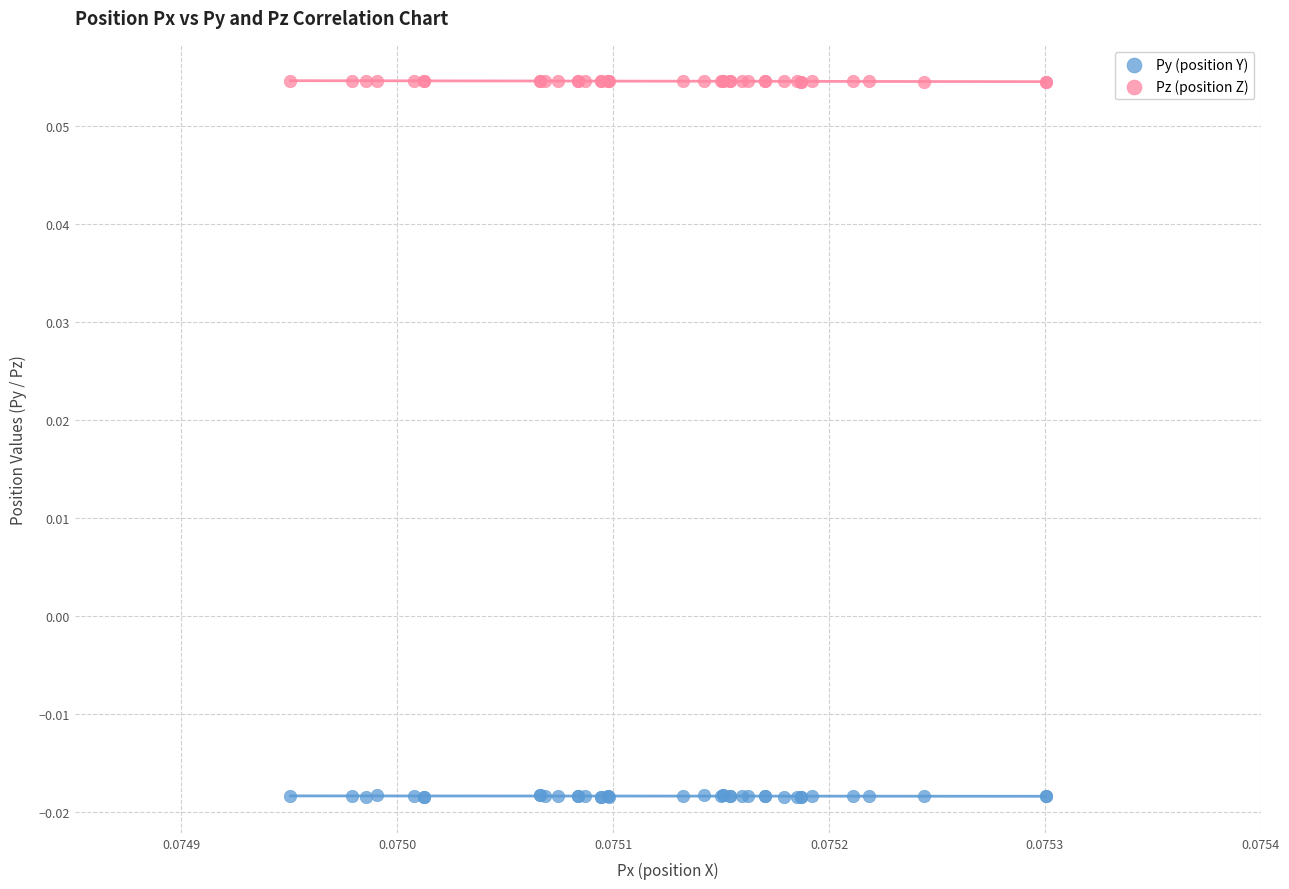

Which series contains the lowest Y value?

Py (position Y)